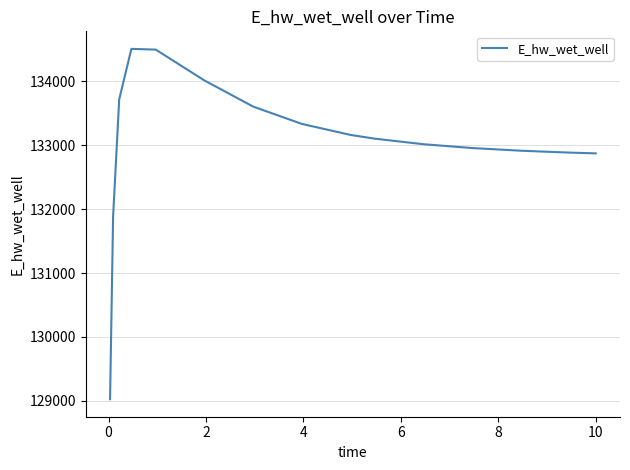

What is the smallest value displayed?

129025.5